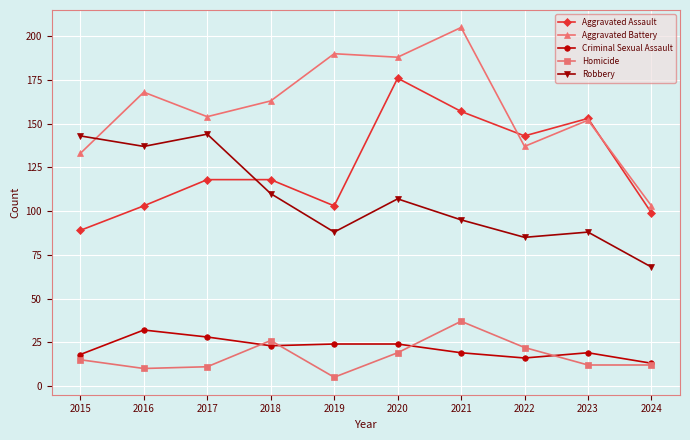

What is the sum of all Robbery values?

1065